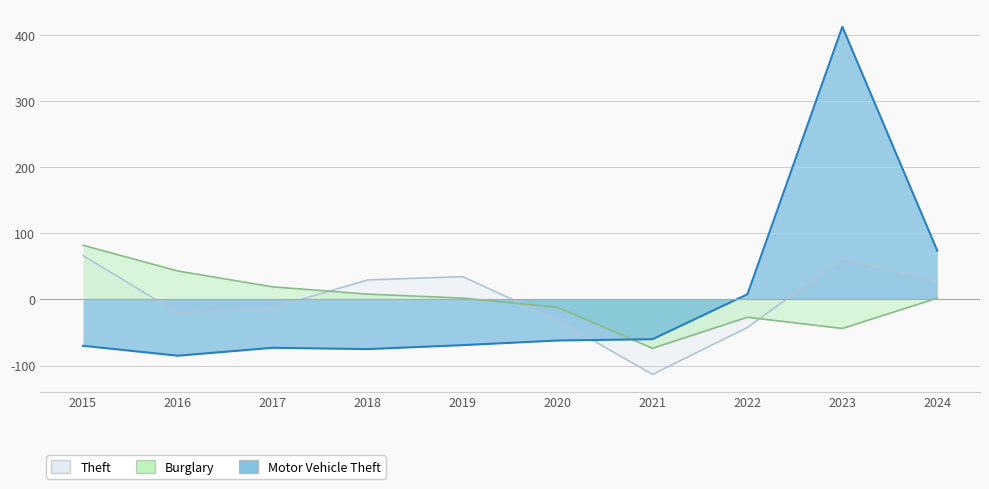

True or false: Burglary has a value of -26.9 at 2022.

True